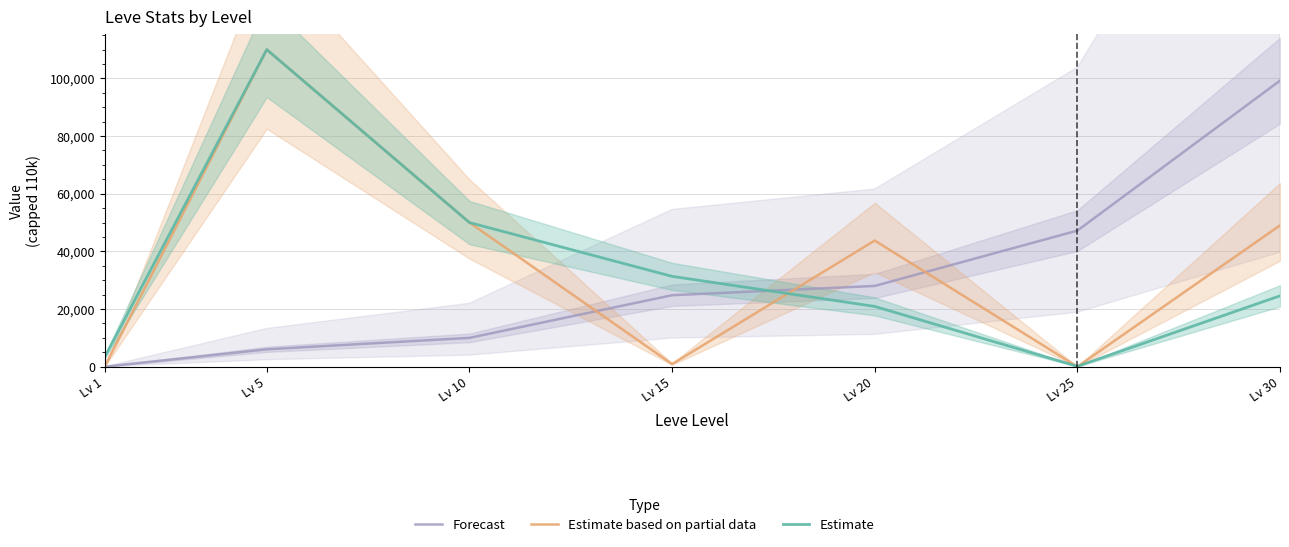

What is the average value of the Estimate based on partial data series?

36236